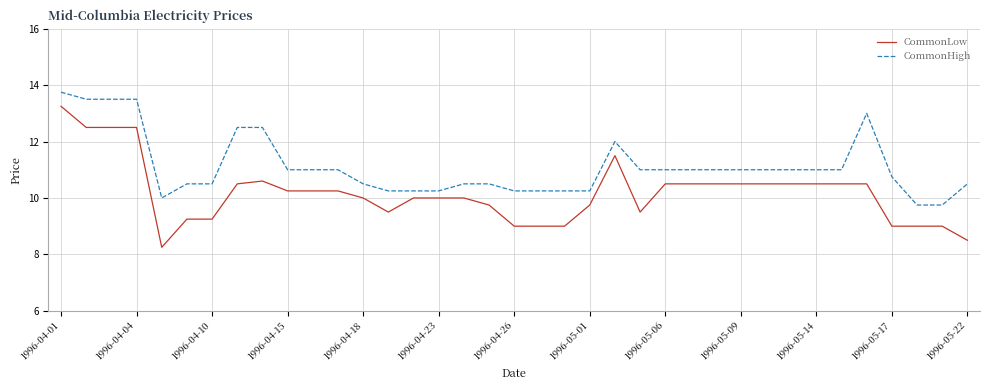

What is the highest value of the CommonHigh series?

13.8